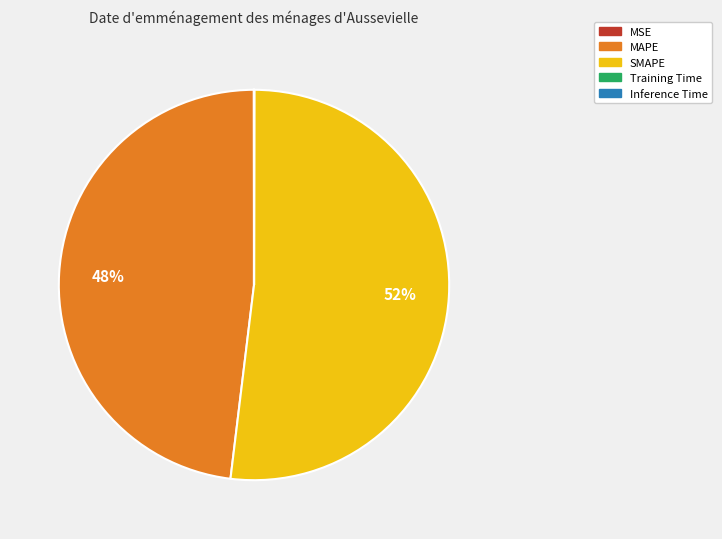

Is it true that SMAPE is 52% of the pie?

True